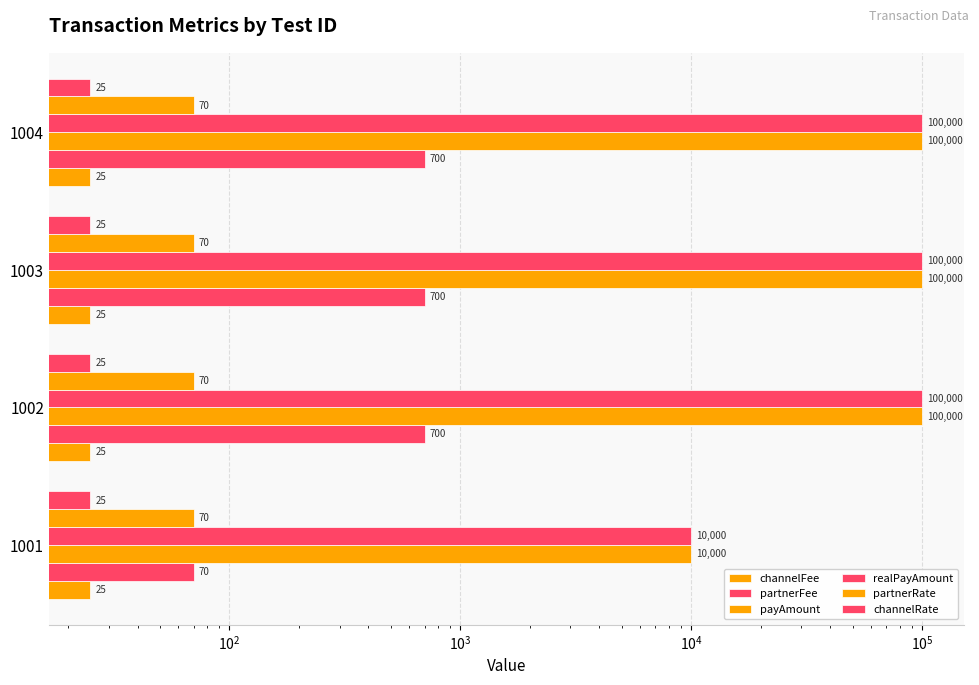

Are the bars grouped side by side (vs. stacked)?

Yes